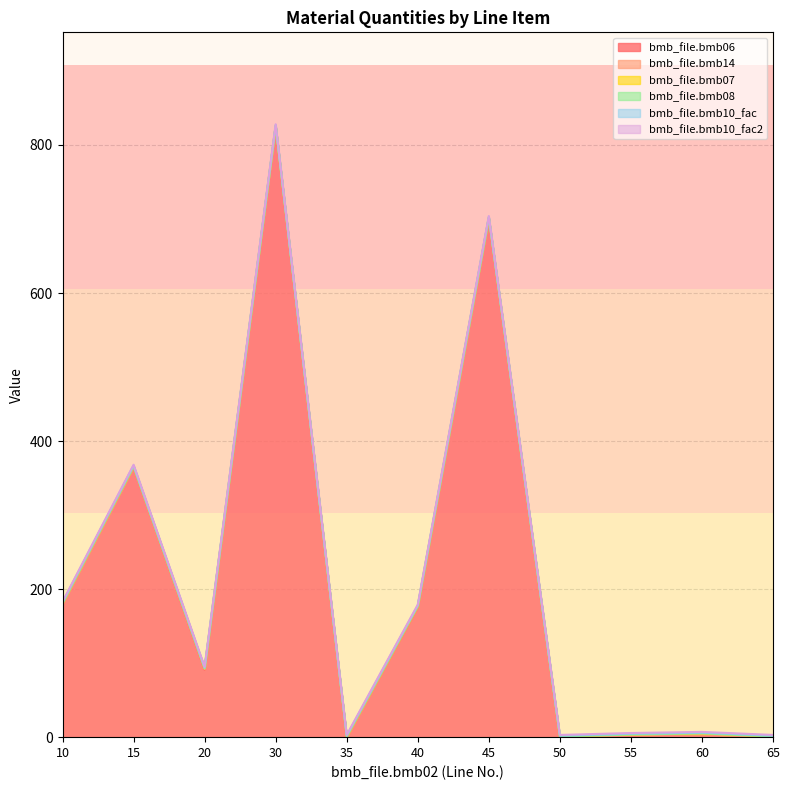

True or false: bmb_file.bmb07 has more than 1 interior local peaks.

False